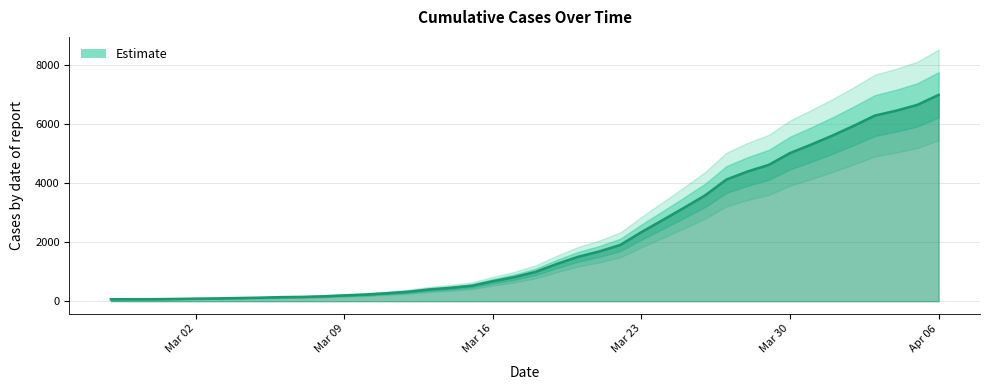

What position from the right is 2020-03-13?

25